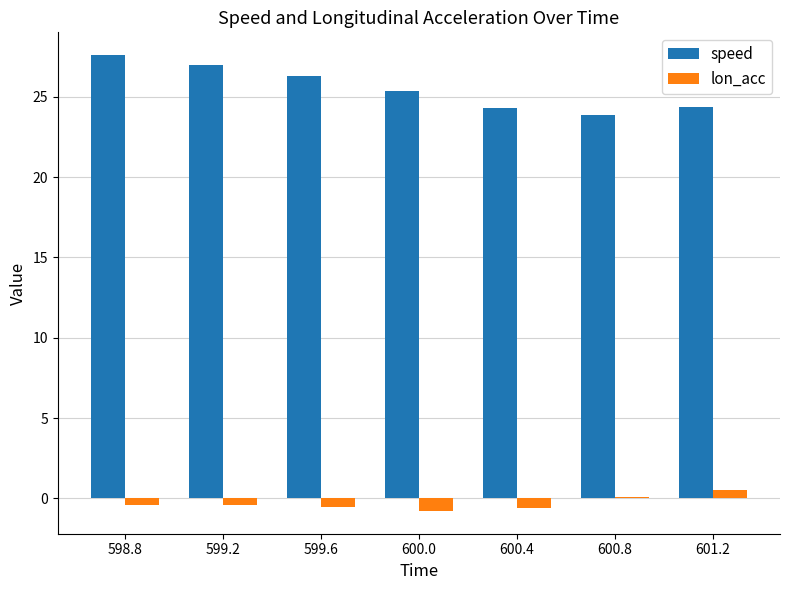

Which series has the largest total across all categories?

speed